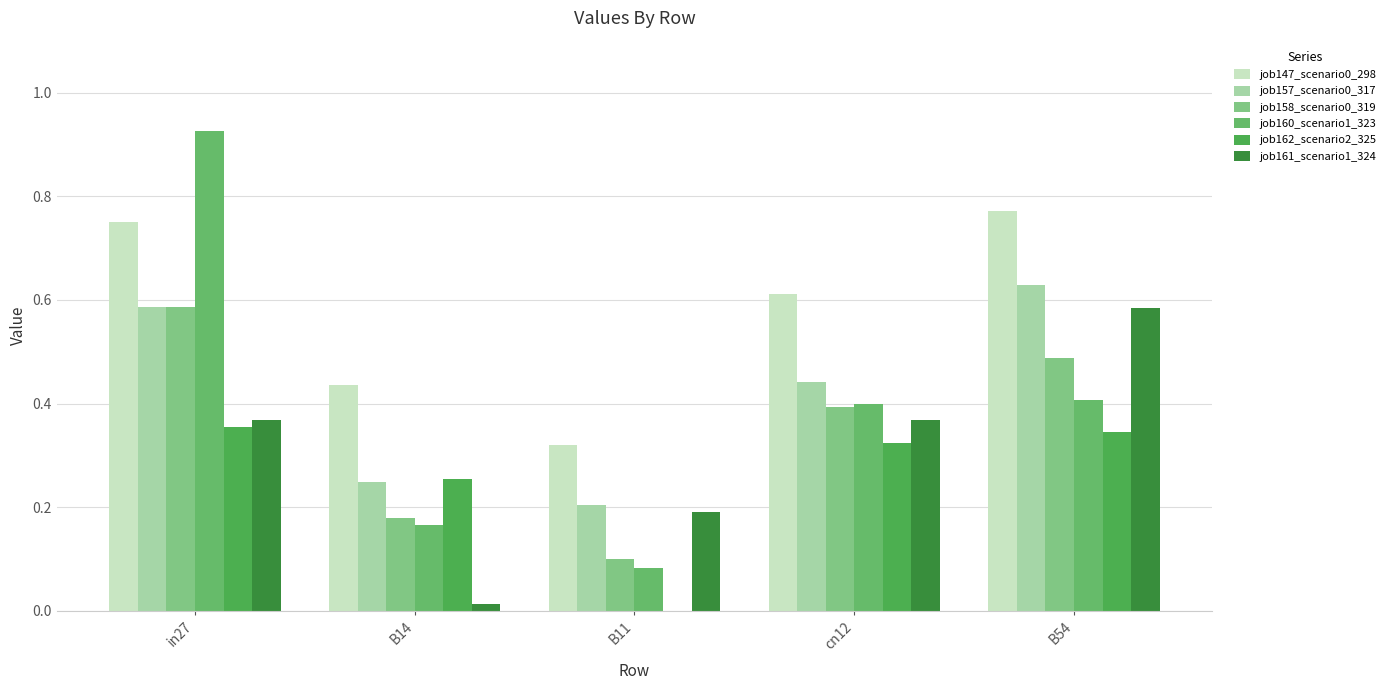

At which category is the sum across all series the highest?

in27